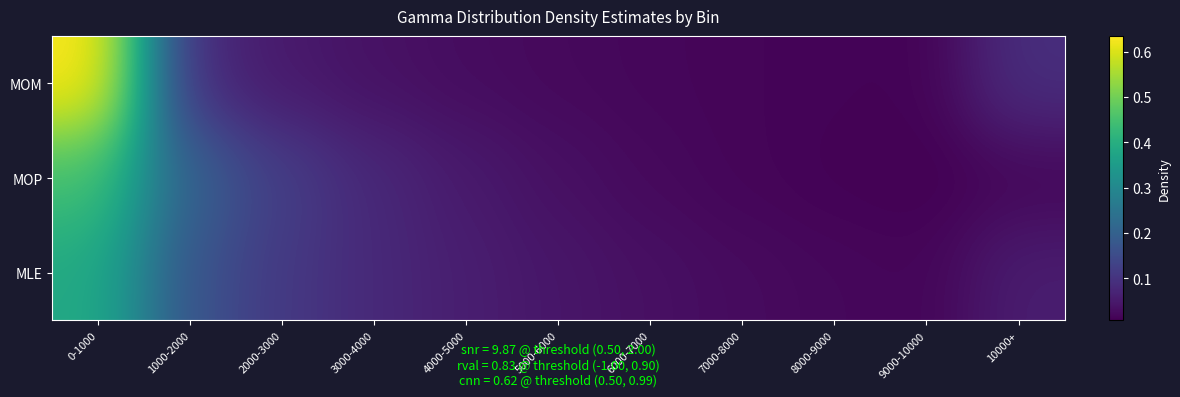

At how many categories does at least one series exceed 0?

11